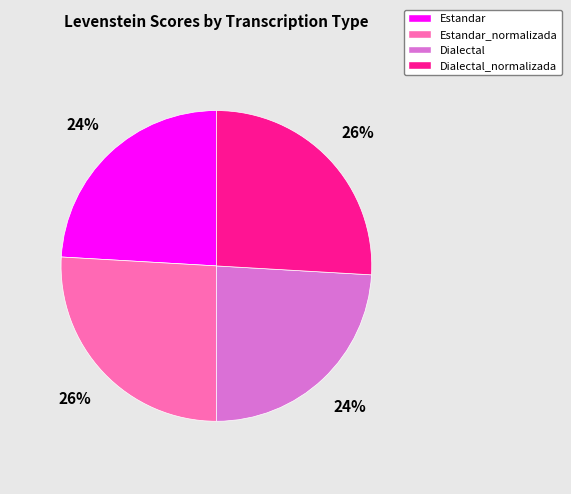

Is there a majority slice in this chart?

No